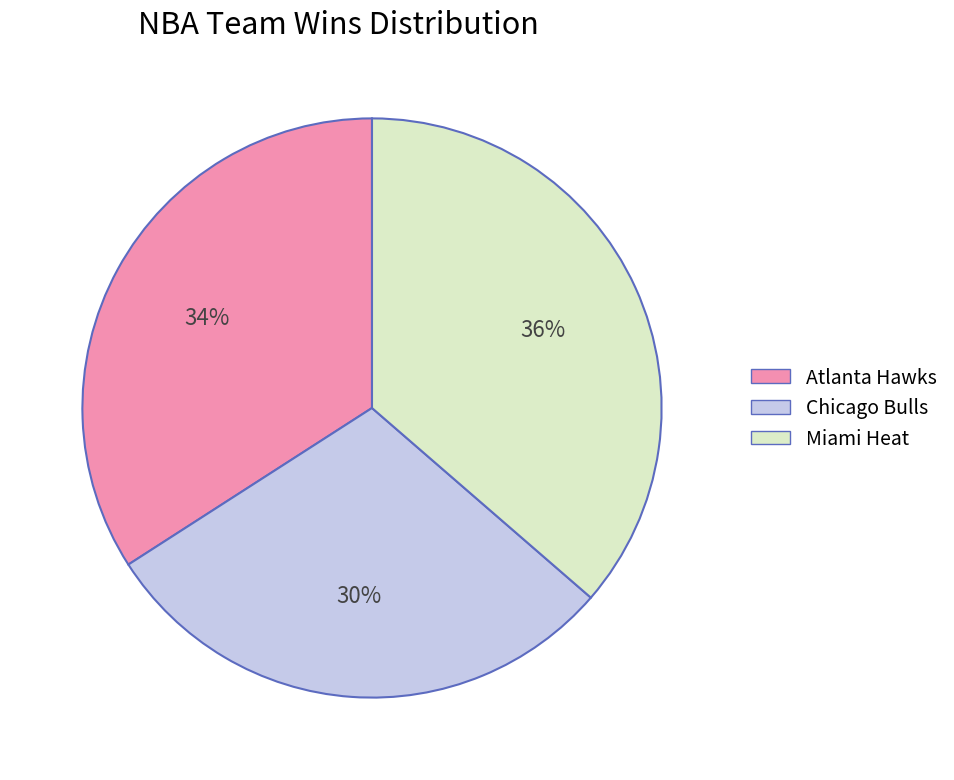

To the nearest percent, what is the average slice percentage?

33%